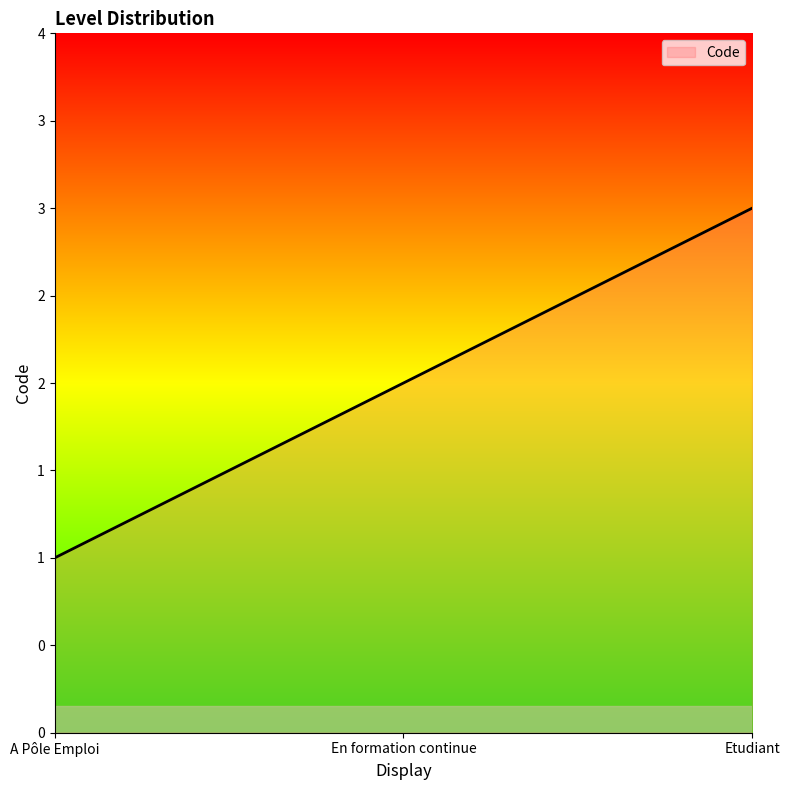

What is the difference between the second highest and minimum values?

1